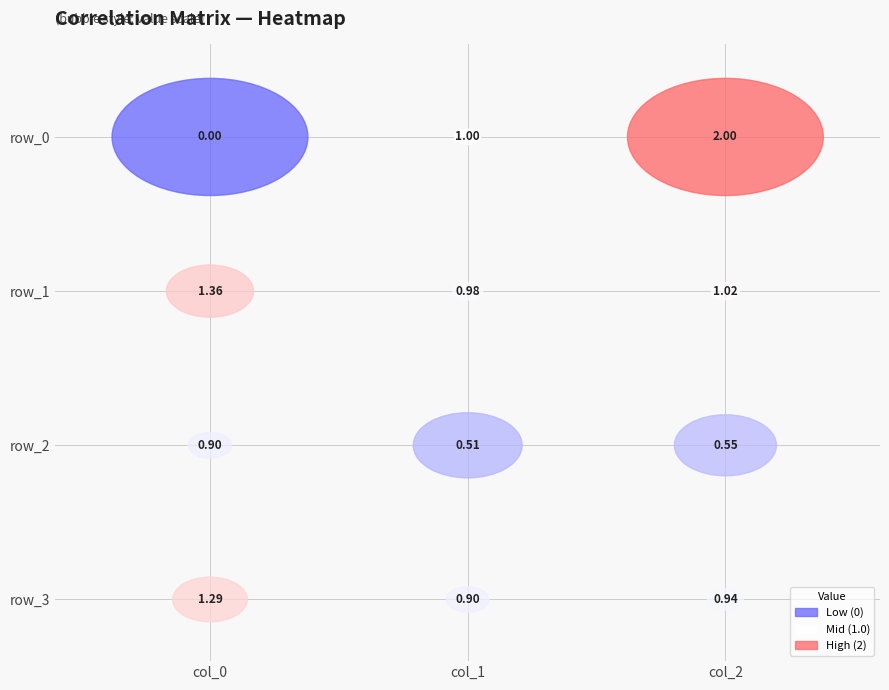

Reading left to right, transcribe all the data shown in this chart.

row_0: 0=0.0	1=1.0	2=2.0
row_1: 0=1.4	1=1.0	2=1.0
row_2: 0=0.9	1=0.5	2=0.6
row_3: 0=1.3	1=0.9	2=0.9